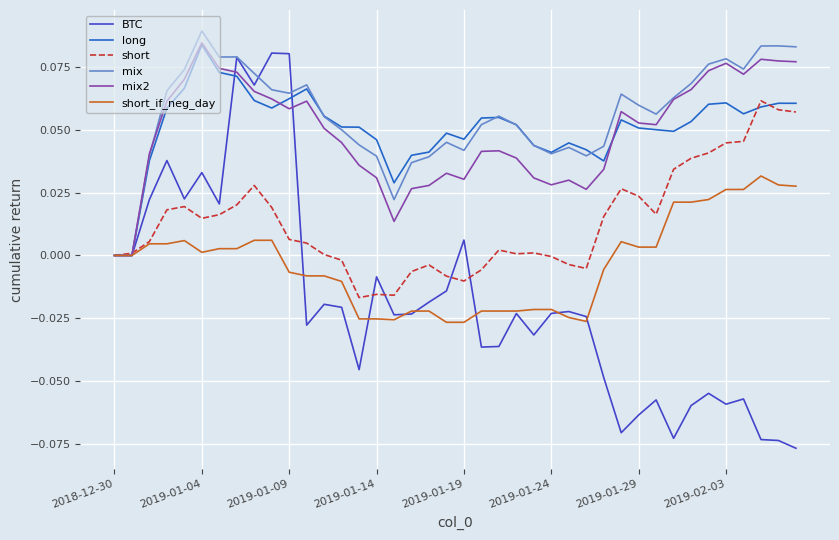

Which series has the widest spread of values?

BTC